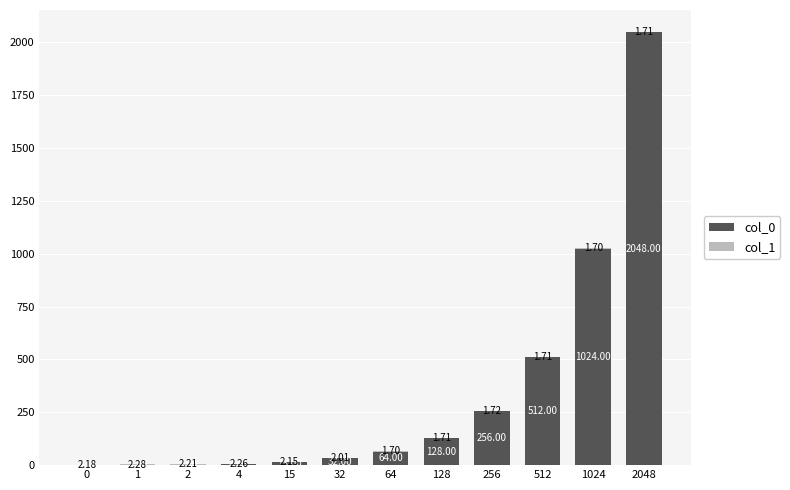

Are the bars grouped side by side (vs. stacked)?

No